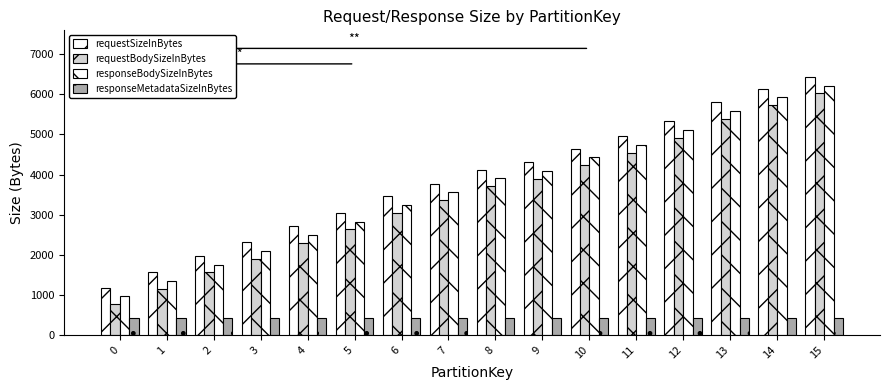

Does the chart contain any negative values?

No